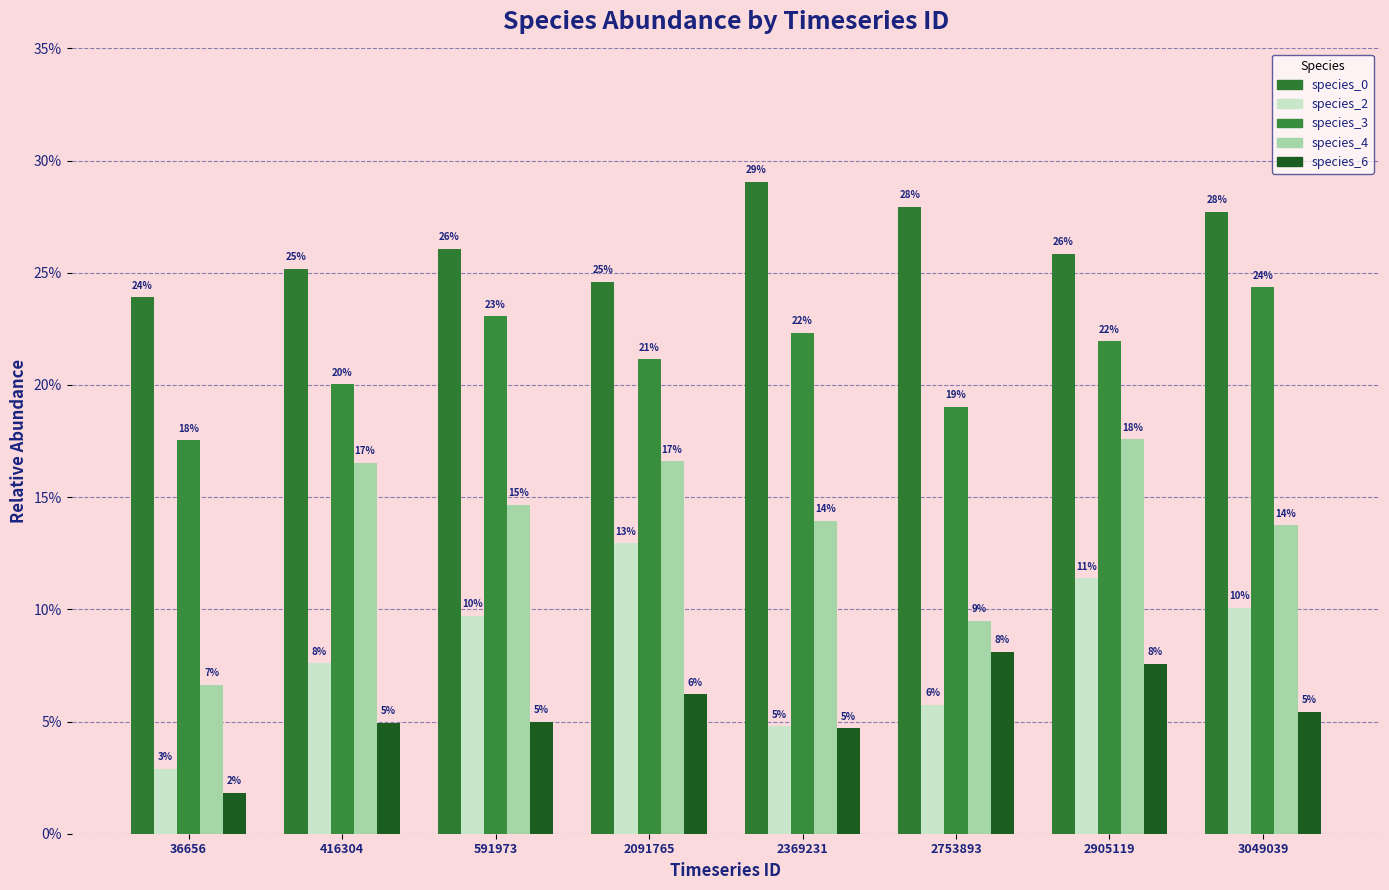

What is the difference between the highest and lowest values at 2091765?

0.2